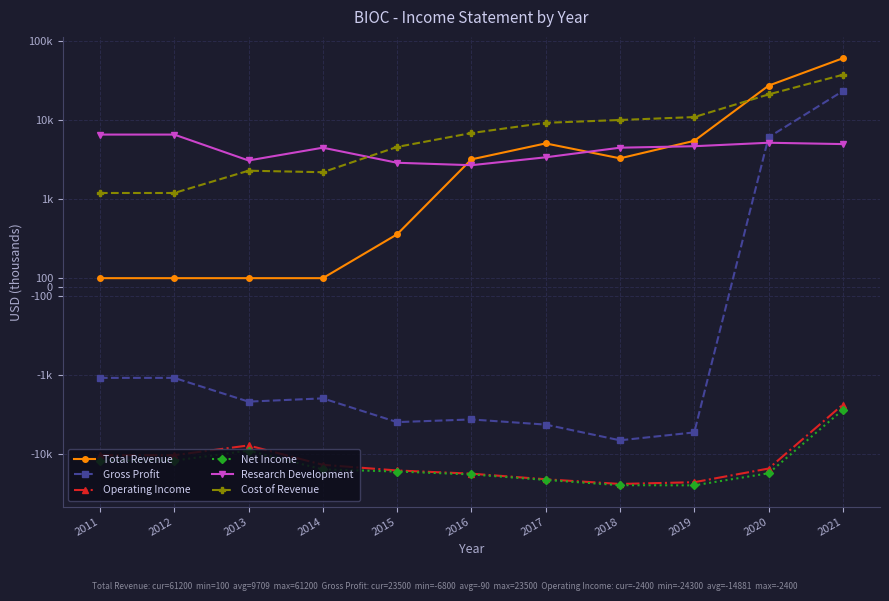

True or false: Research Development has more than 1 points higher than both neighbors.

True